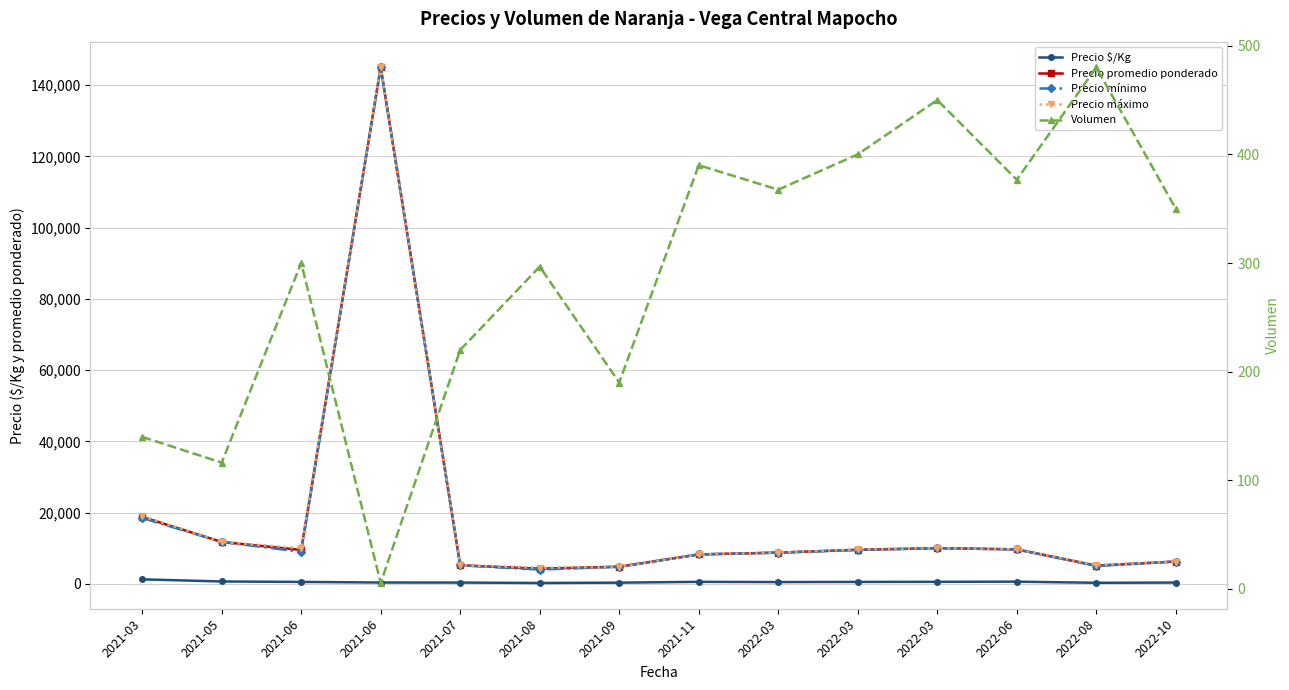

Where does the Precio promedio ponderado series first go above 9500?

2021-03